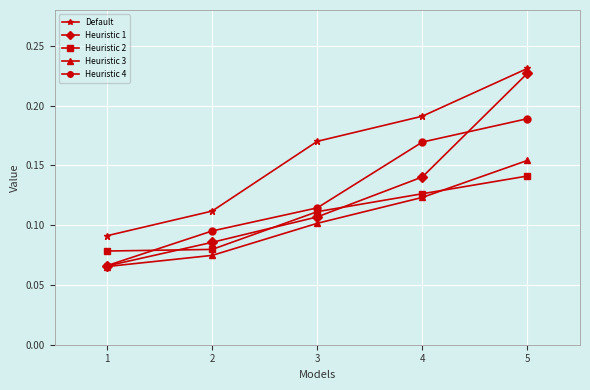

True or false: Heuristic 4 has a value of 0.1 at 2.

True